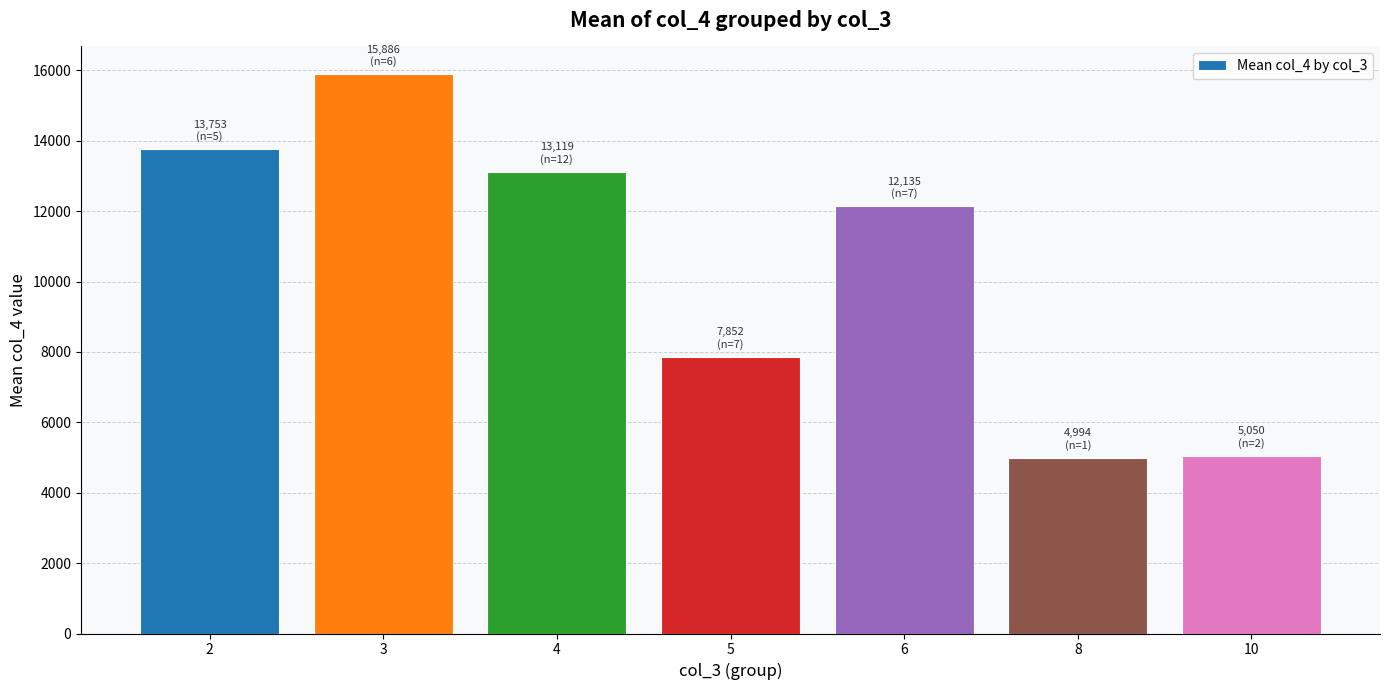

What is the sum of the values at 3 and 10?

20936.1